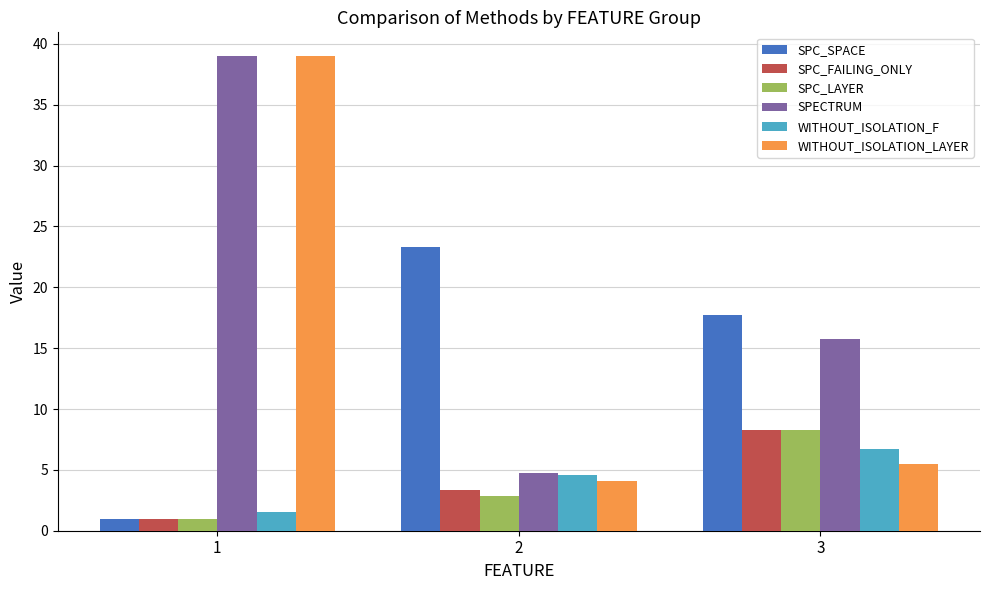

How many data points does each series have?

3